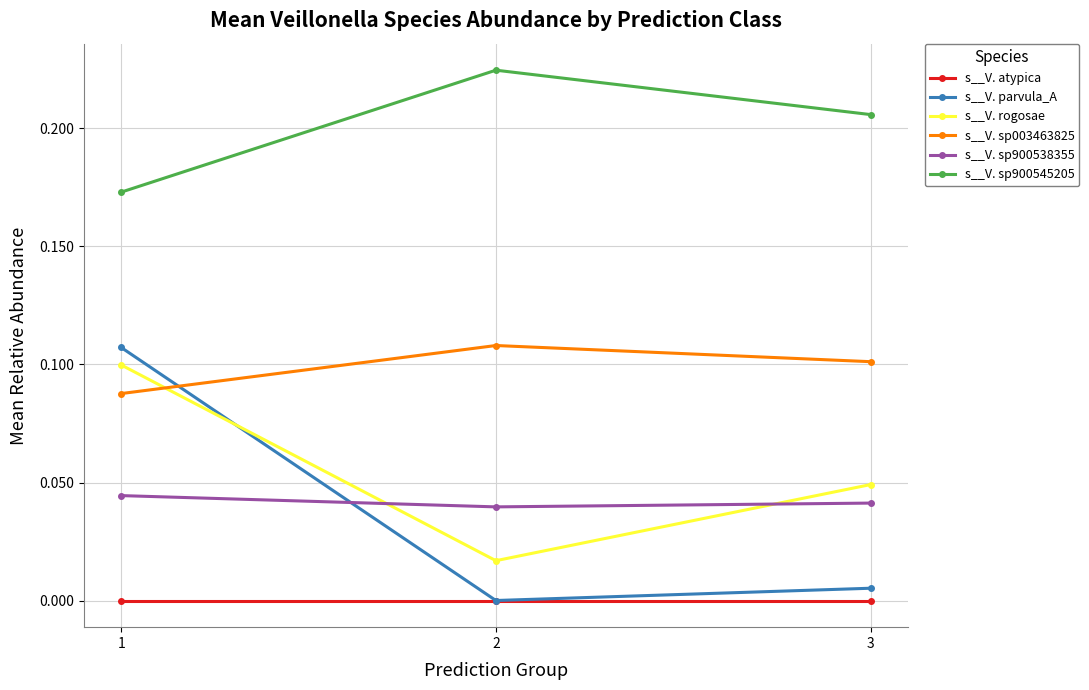

Which series changed the most between 1 and 3?

s__V. parvula_A